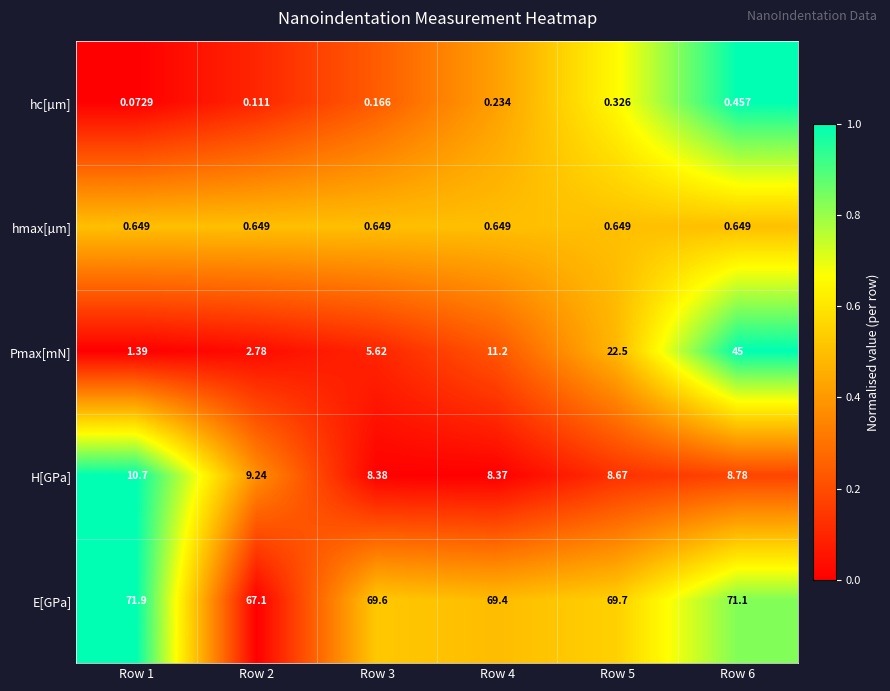

Between Row 1 and Row 2, which series saw the biggest shift?

E[GPa]